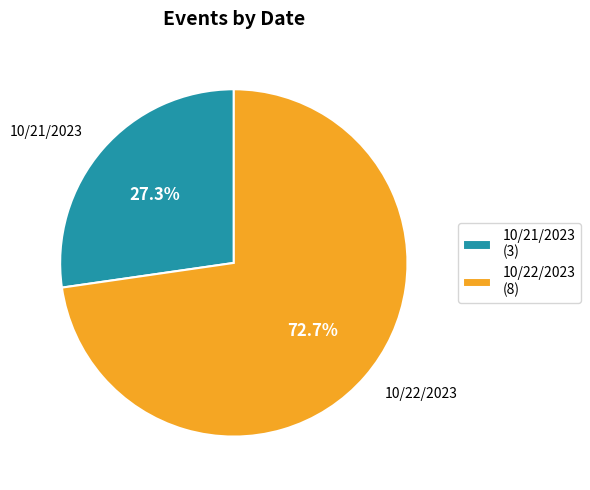

How many slices are in this pie chart?

2